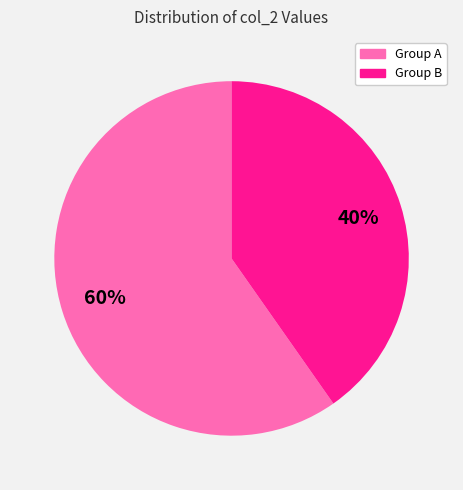

To the nearest percent, what percentage of the pie is Group B?

40%